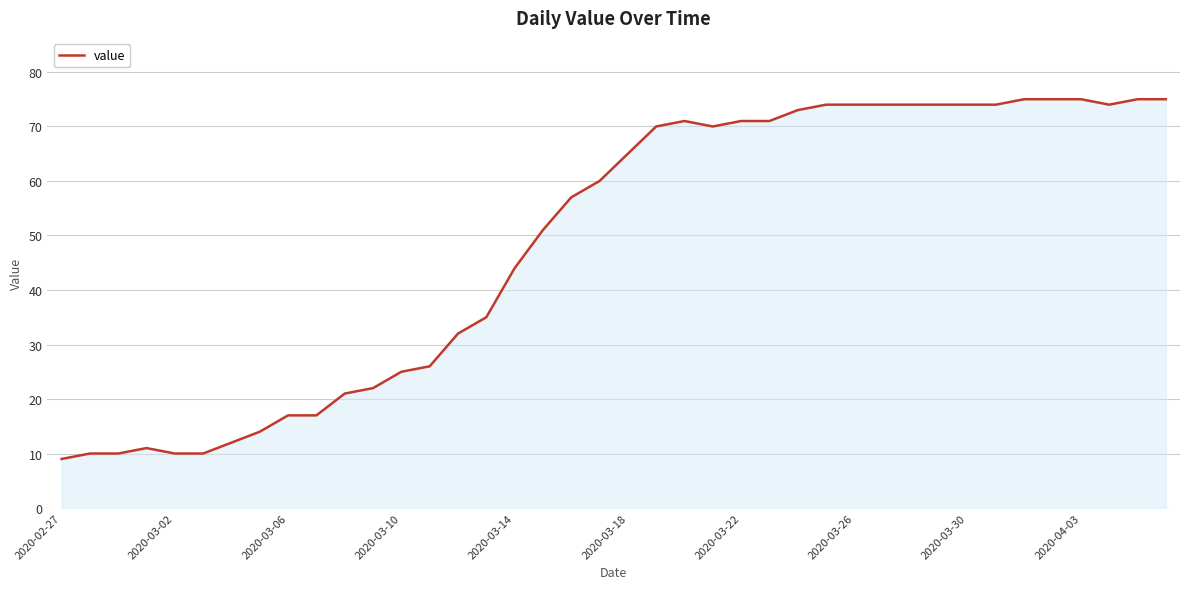

What is the smallest value displayed?

9